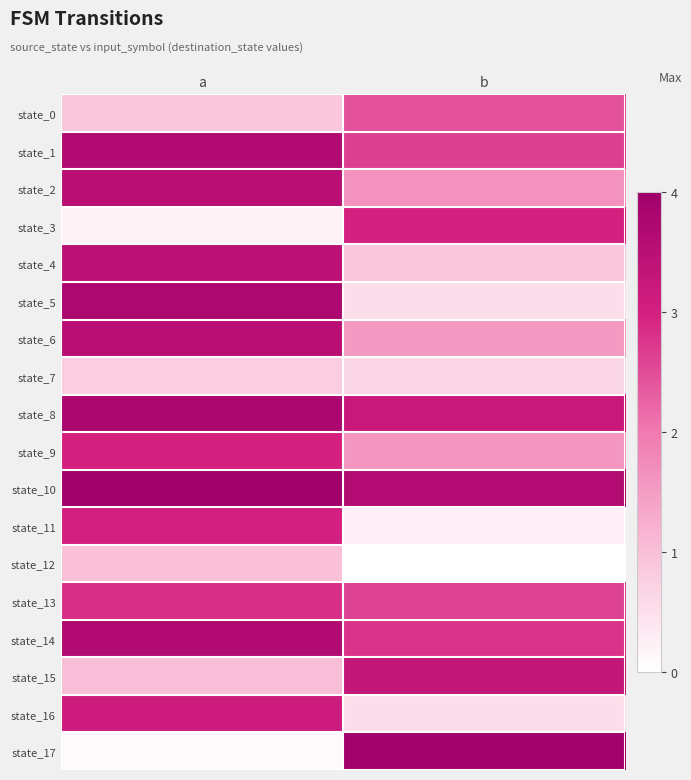

Which label corresponds to the smallest value in the chart?

b